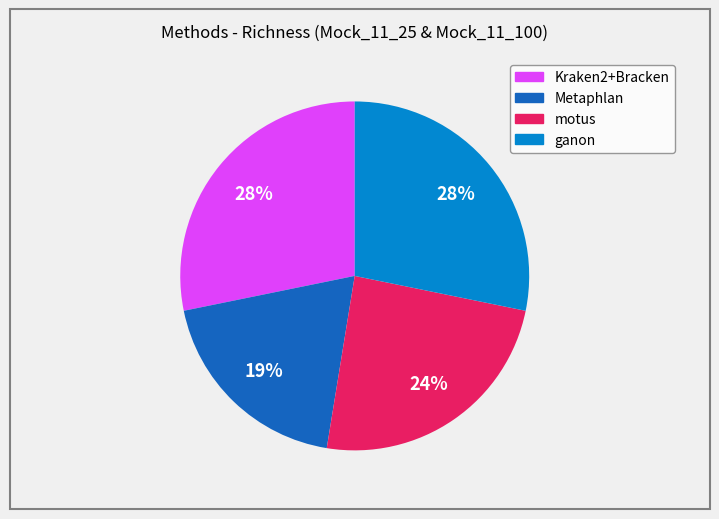

Combined, do Kraken2+Bracken and Metaphlan account for over 50%?

No